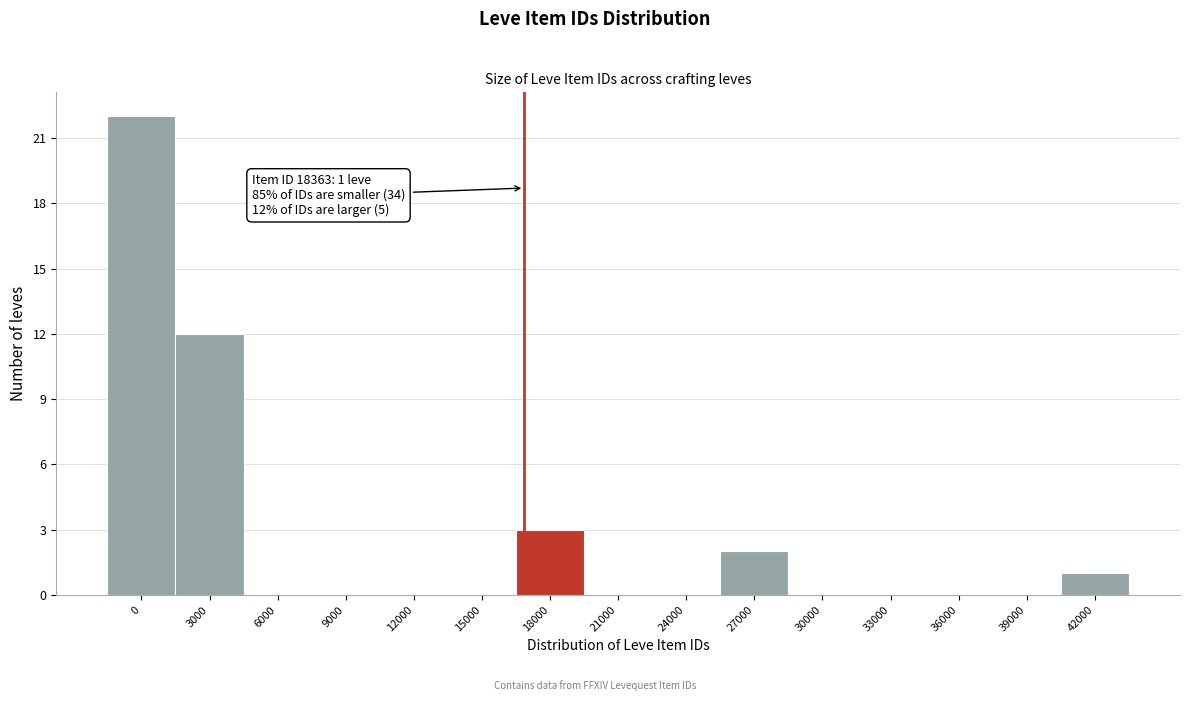

Reading right to left, what are all the values shown in this chart?

42000=1	39000=0	36000=0	33000=0	30000=0	27000=2	24000=0	21000=0	18000=3	15000=0	12000=0	9000=0	6000=0	3000=12	0=22